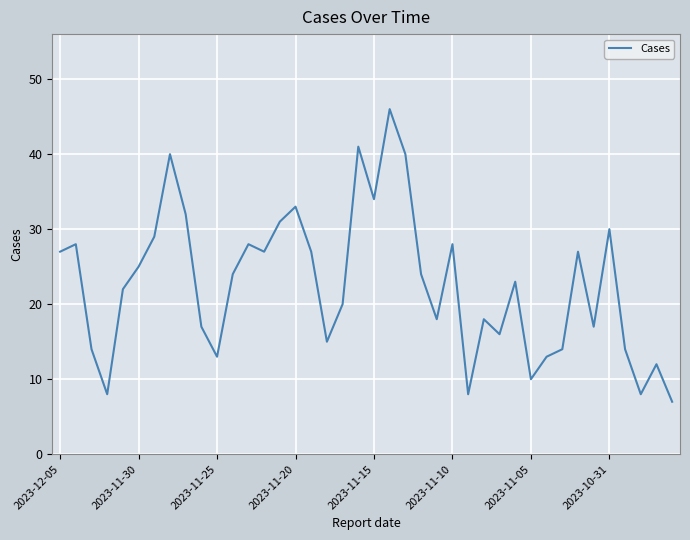

What is the difference between the maximum and minimum values?

39